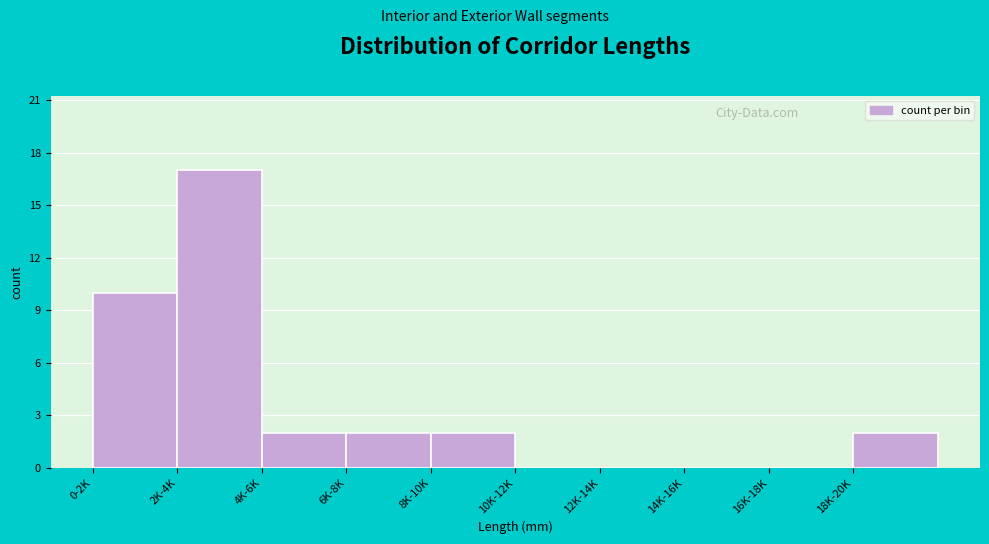

Reading left to right, transcribe all the data shown in this chart.

0-2K=10	2K-4K=17	4K-6K=2	6K-8K=2	8K-10K=2	10K-12K=0	12K-14K=0	14K-16K=0	16K-18K=0	18K-20K=2